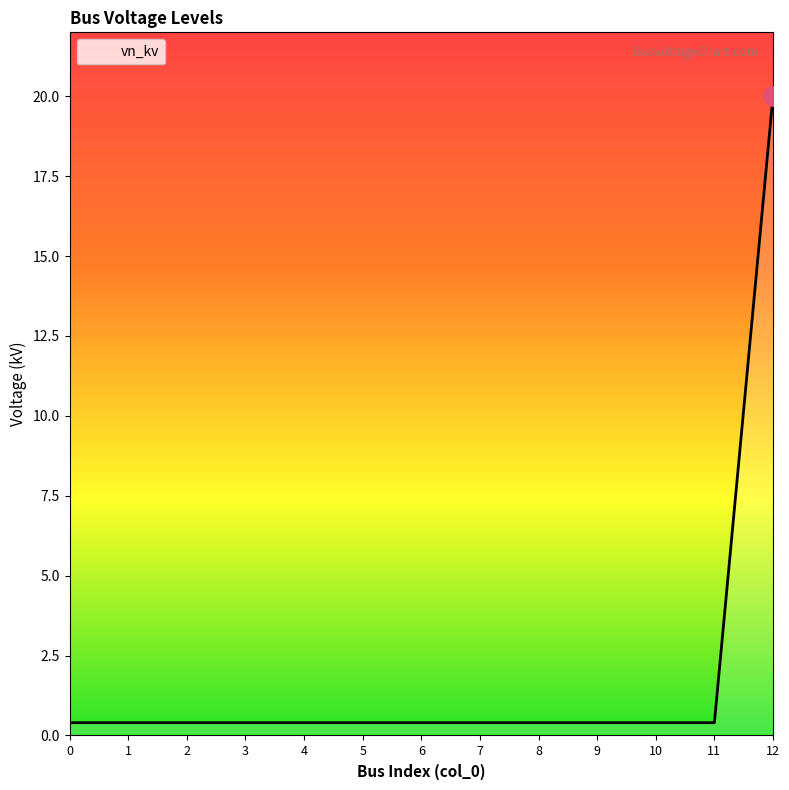

True or false: the data shows 0.4 at 3.

True